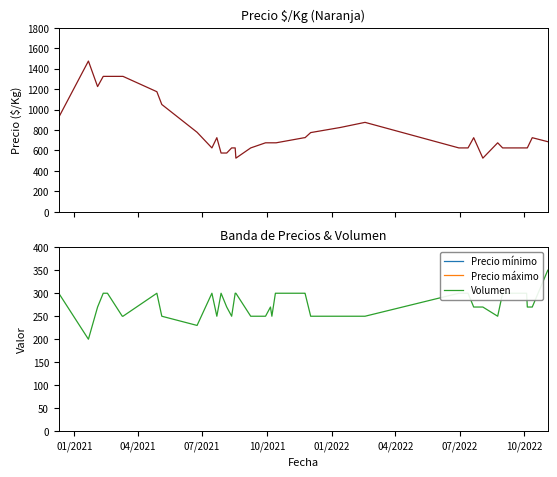

The value of Precio mínimo at 04/2022 is 1300. True or false?

True